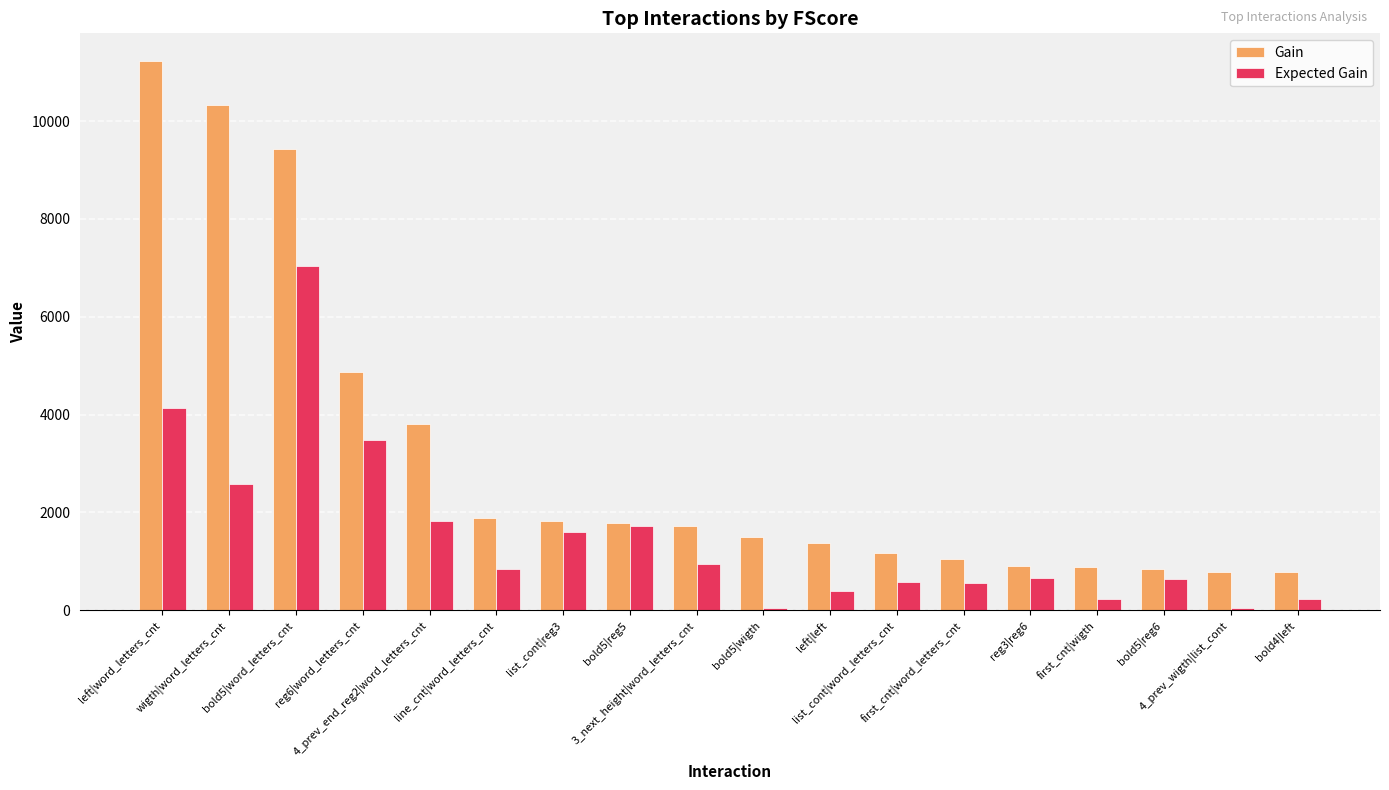

What are all the series names shown in the legend?

Gain, Expected Gain